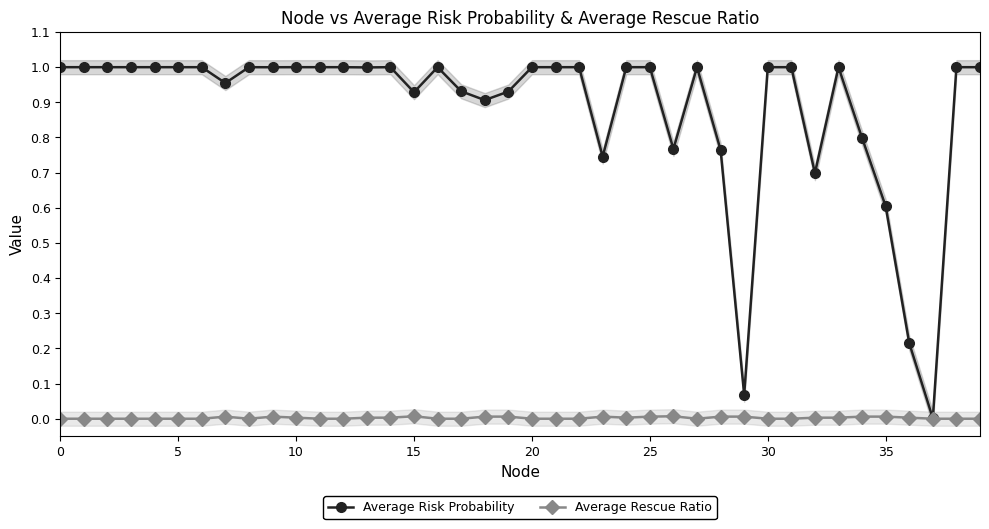

At which category is the sum across all series the highest?

25